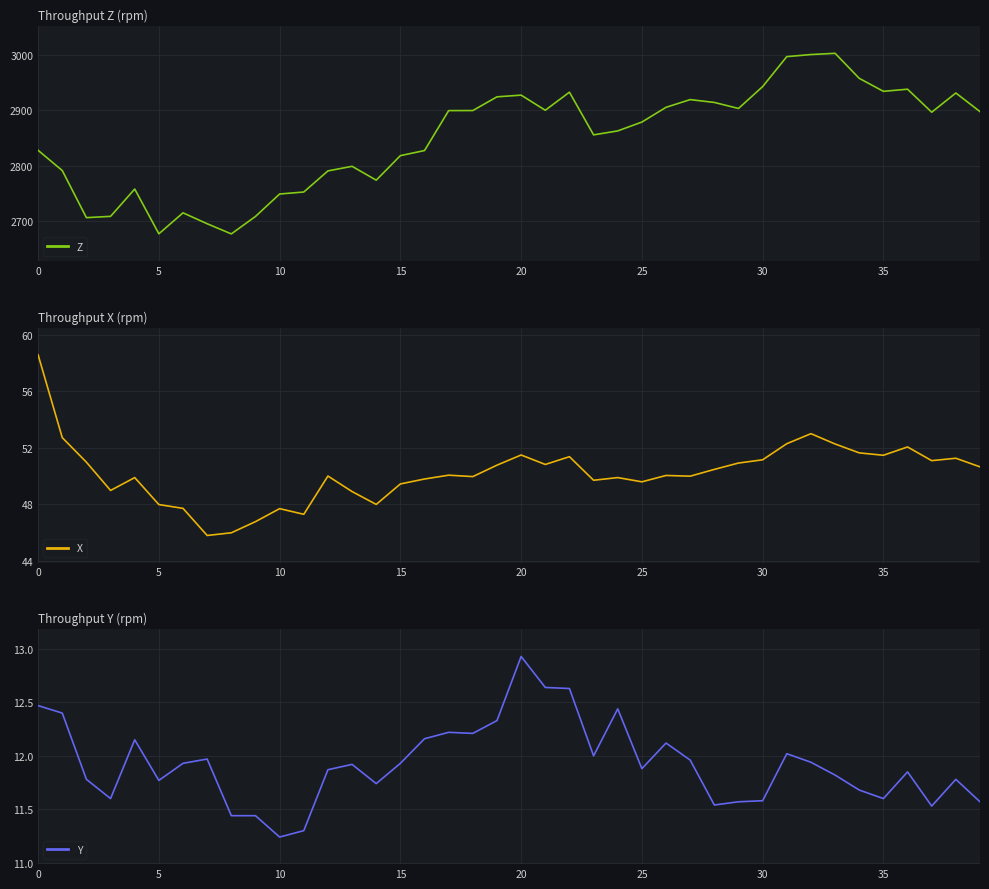

At which category is the sum across all series the highest?

33